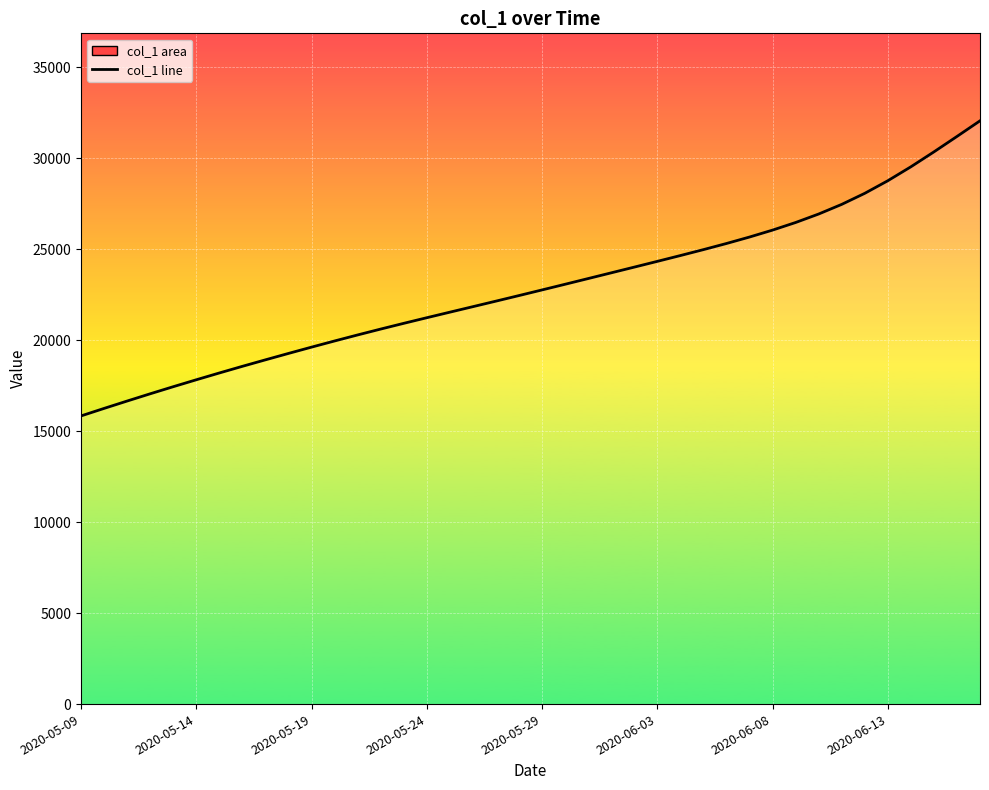

How many lines are shown in the chart?

1